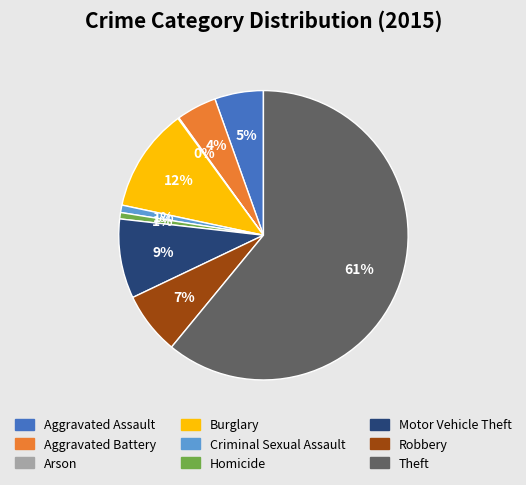

Is it true that Robbery is 7% of the pie?

True